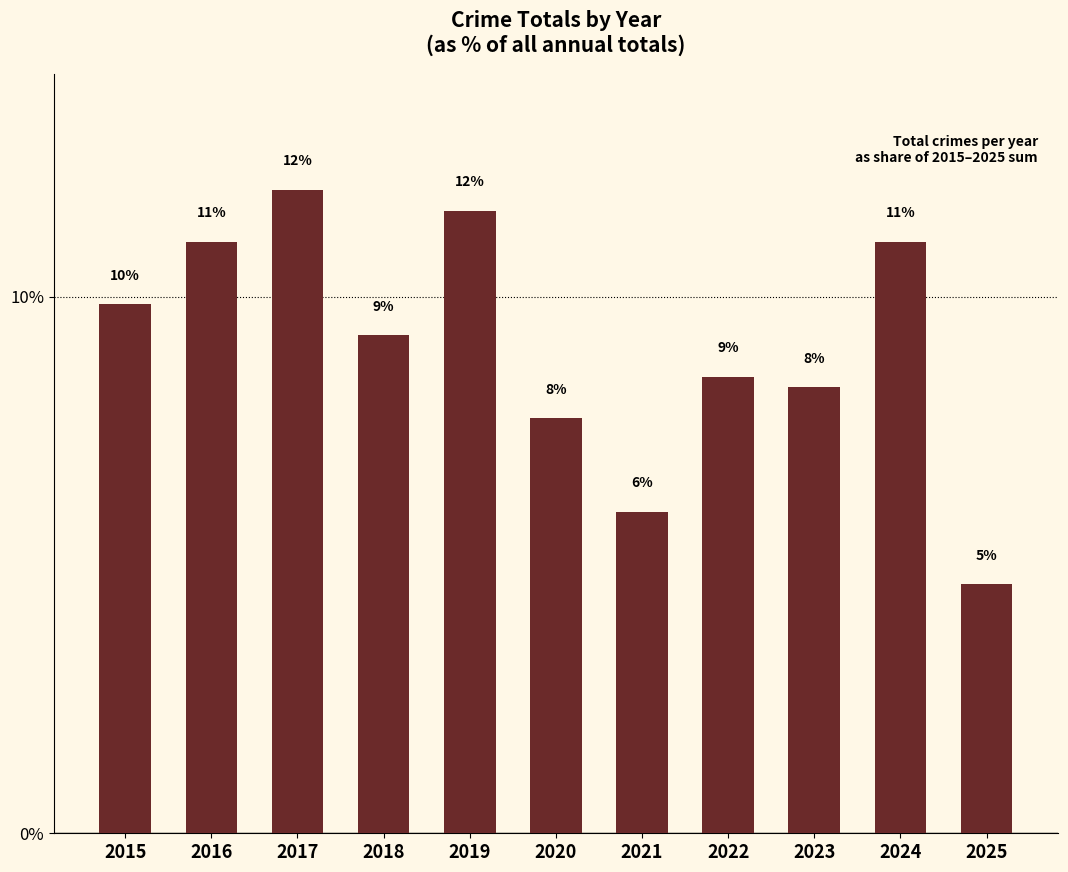

Does the chart contain stacked bars?

No